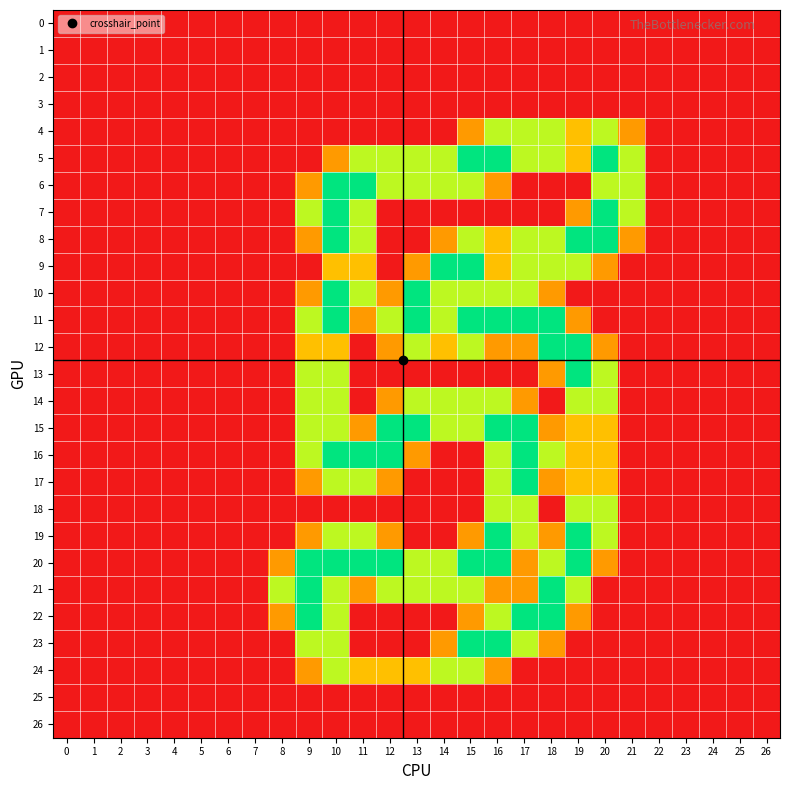

At how many categories does at least one series exceed 1?

14